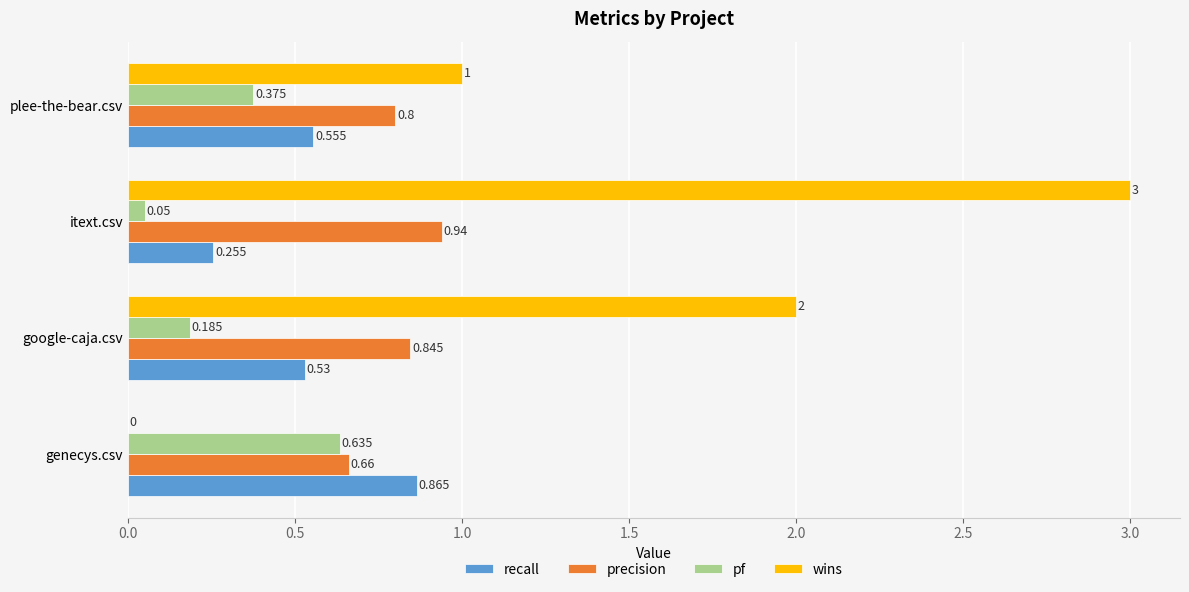

Which series has the largest total across all categories?

wins